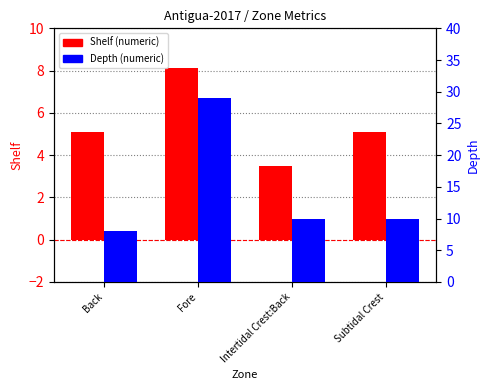

Reading left to right, transcribe all the data shown in this chart.

Shelf: 5.1	8.1	3.5	5.1
Depth: 8.0	29.0	10.0	10.0